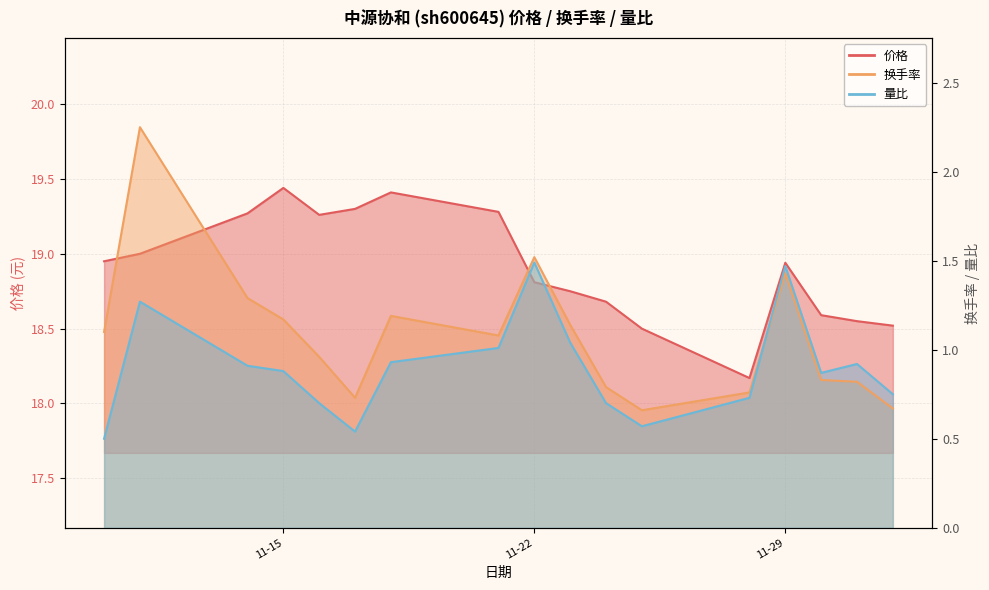

Which label corresponds to the smallest value in the chart?

2022-11-10